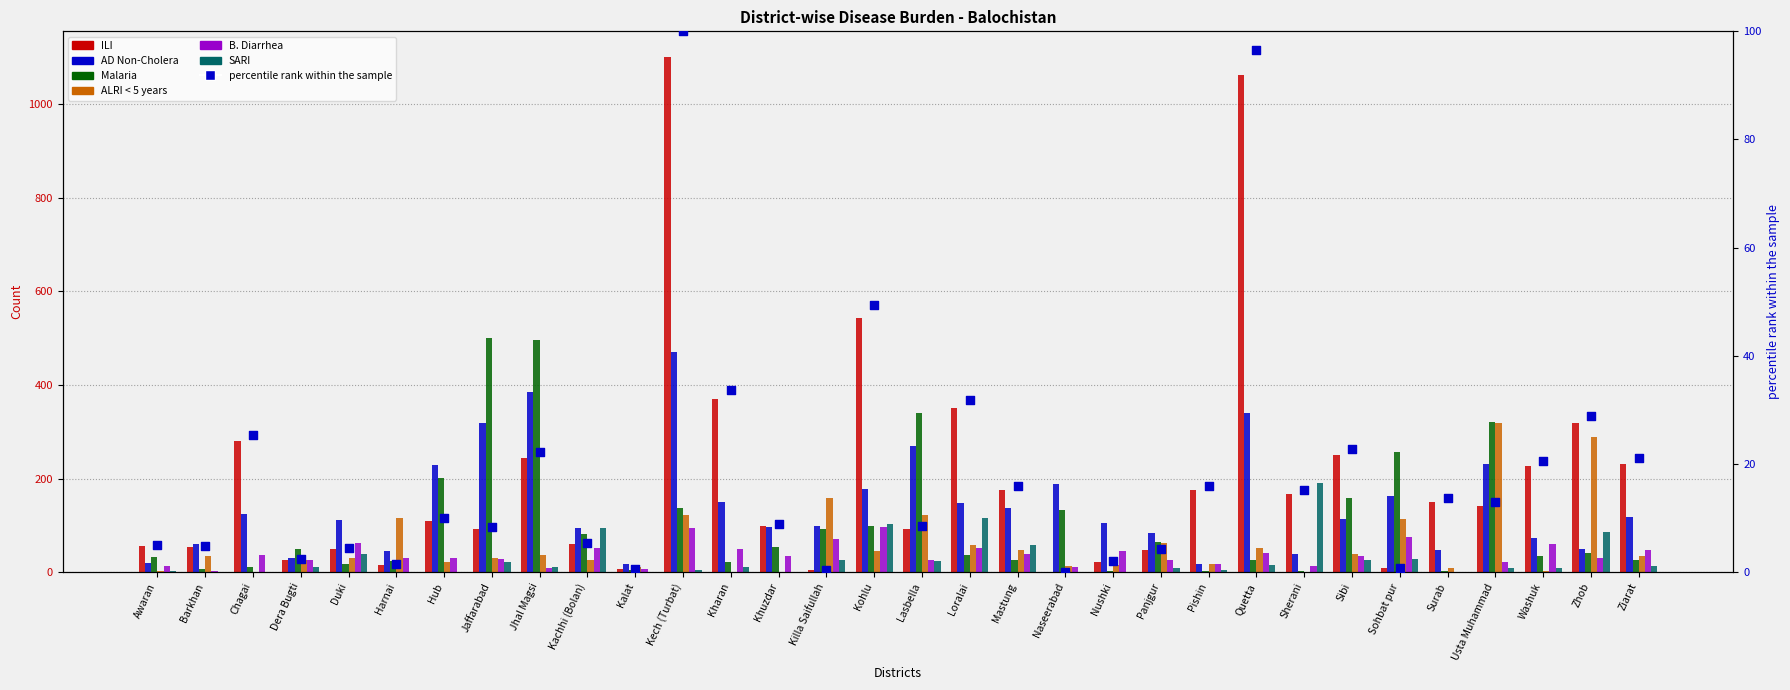

What is the total value across all series at Harnai?

216.5